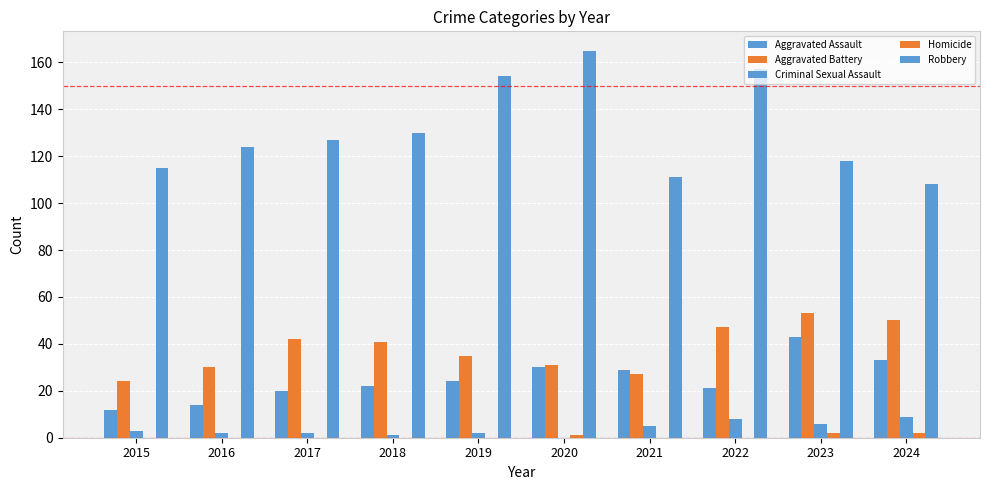

Are the bars horizontal?

No